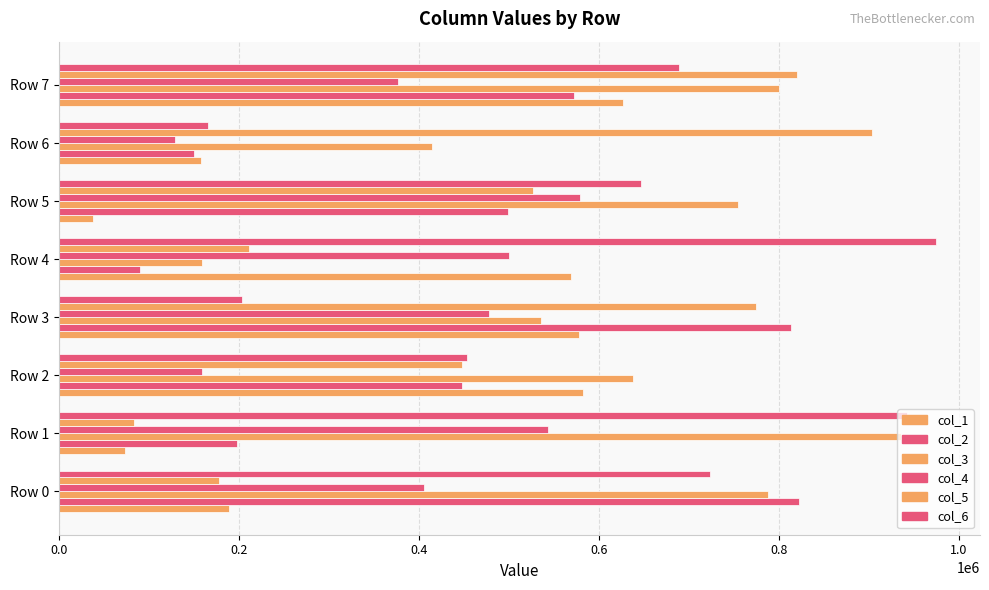

At which category is the sum across all series the highest?

Row 7